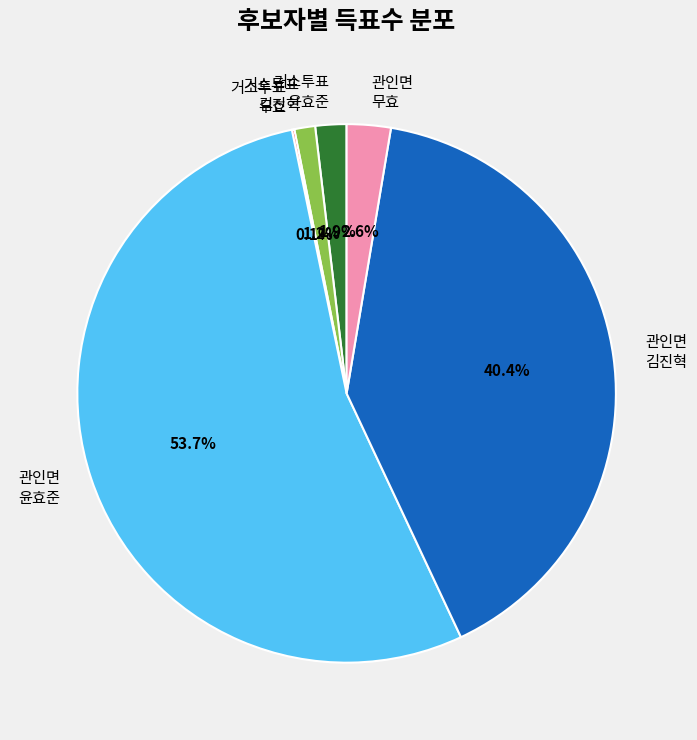

Which has a higher value, 거소투표 김진혁 or 관인면 윤효준?

관인면 윤효준